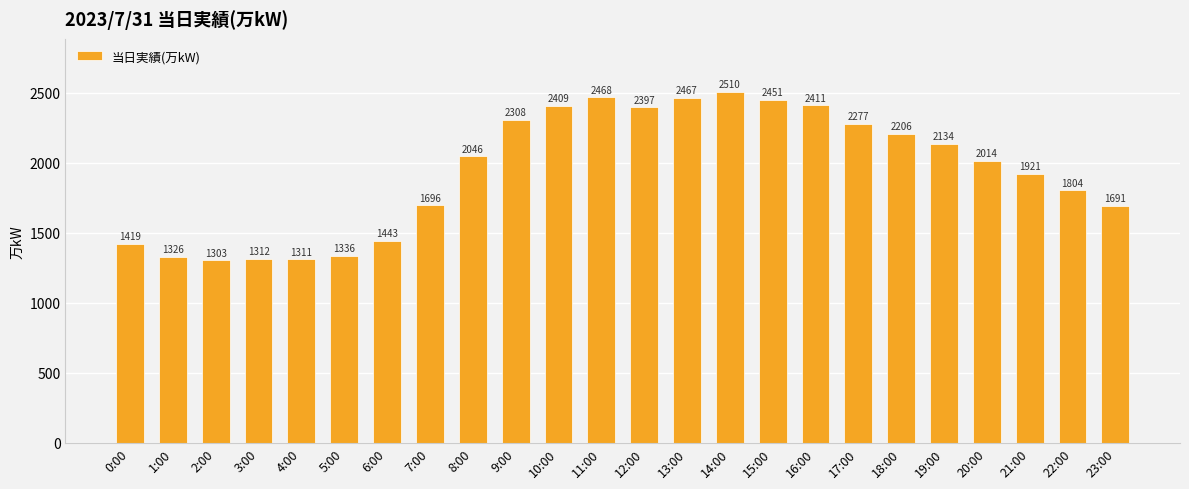

How many bars are there in total?

24